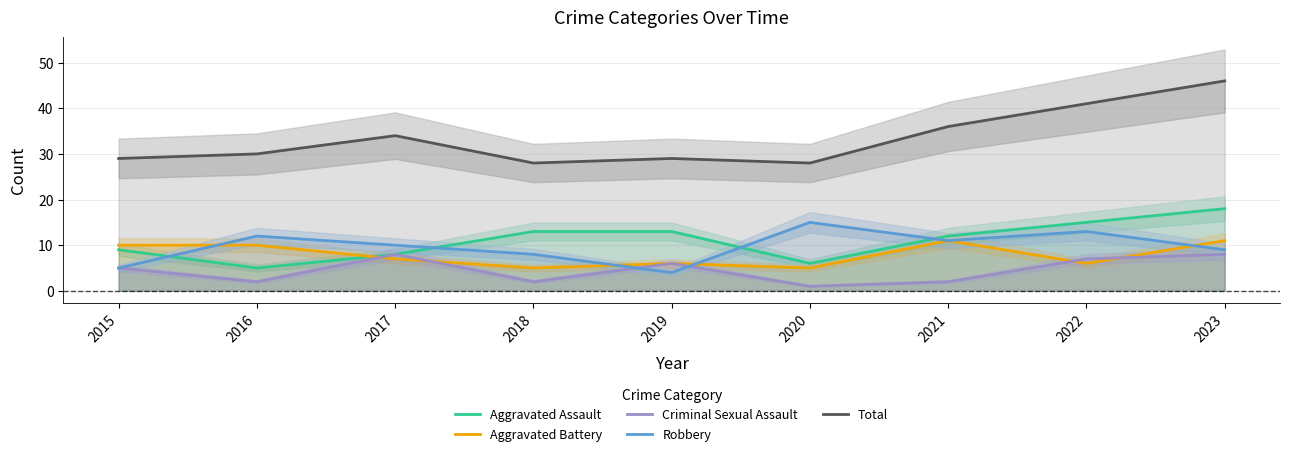

At which category is the sum across all series the highest?

2023